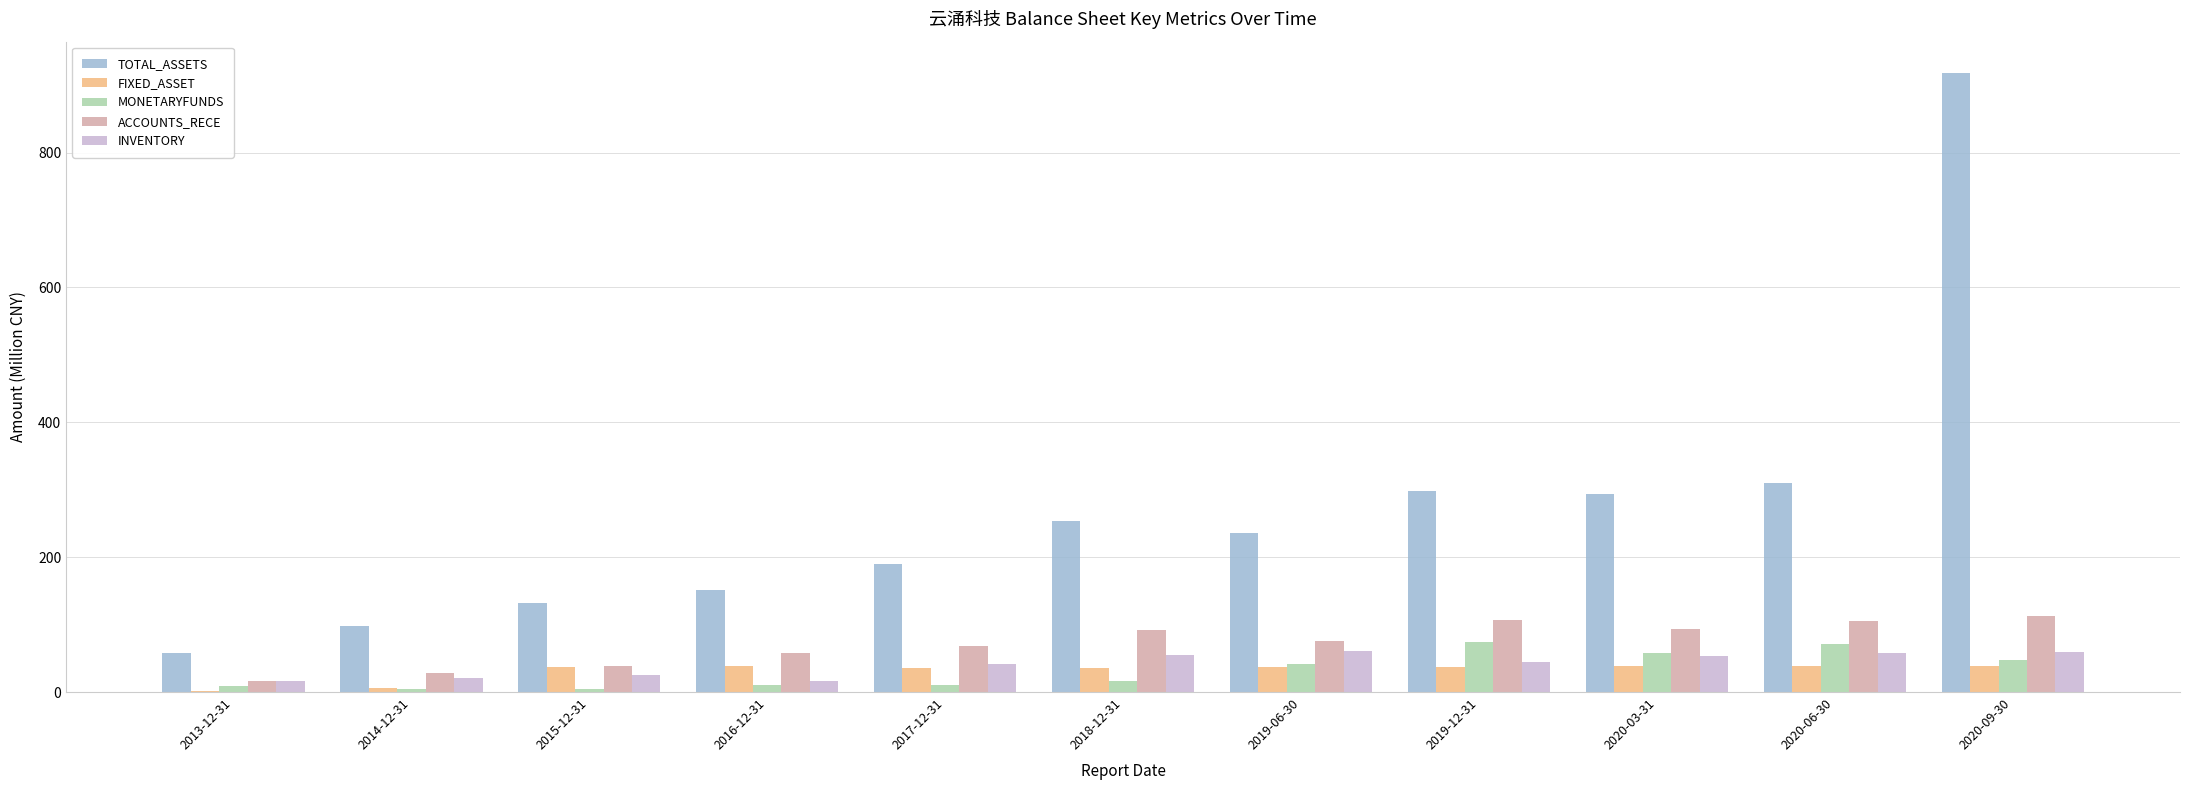

Which series changed the most between 2016-12-31 and 2020-03-31?

TOTAL_ASSETS